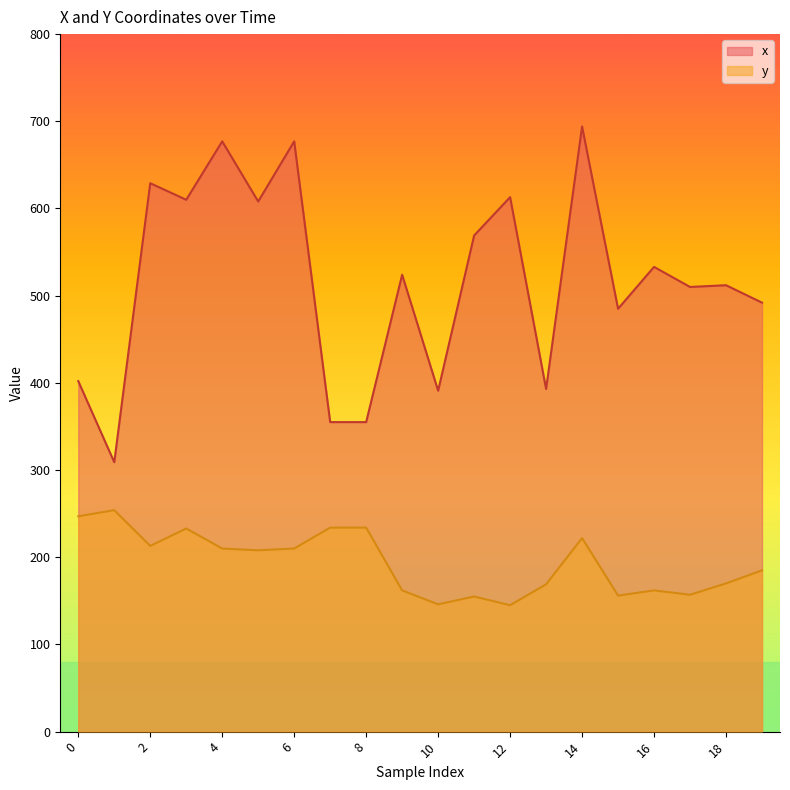

True or false: y and x intersect in this chart.

False